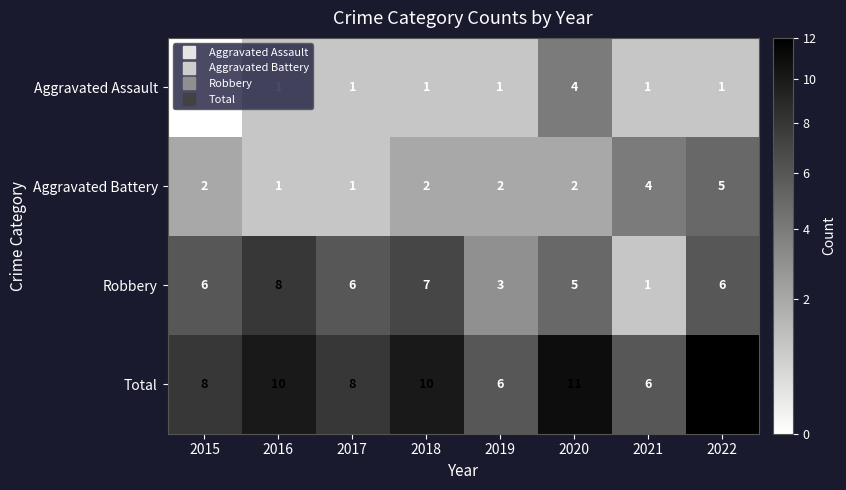

How many series are shown in this chart?

4